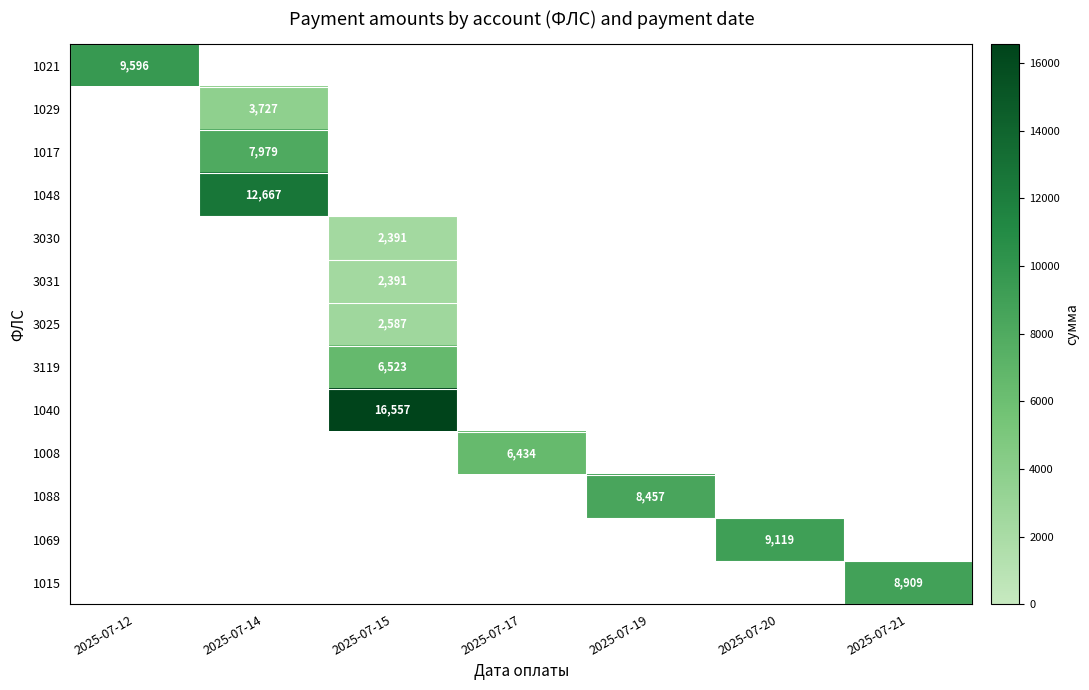

Which category has the lowest value in the 1015 series?

2025-07-12